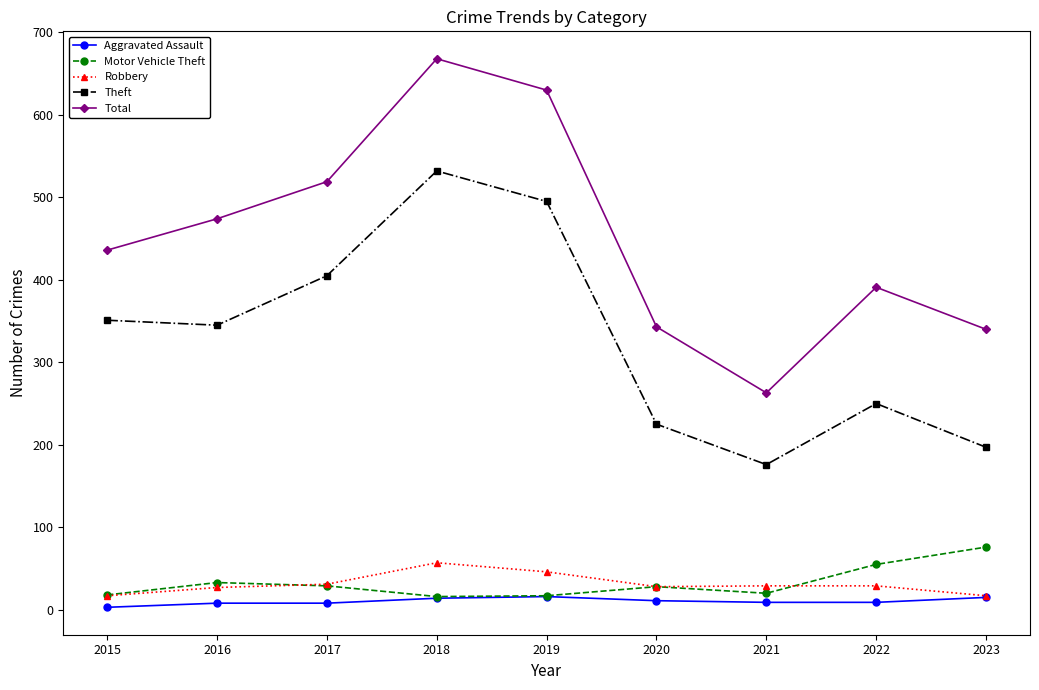

True or false: Theft has more than 1 interior local peaks.

True